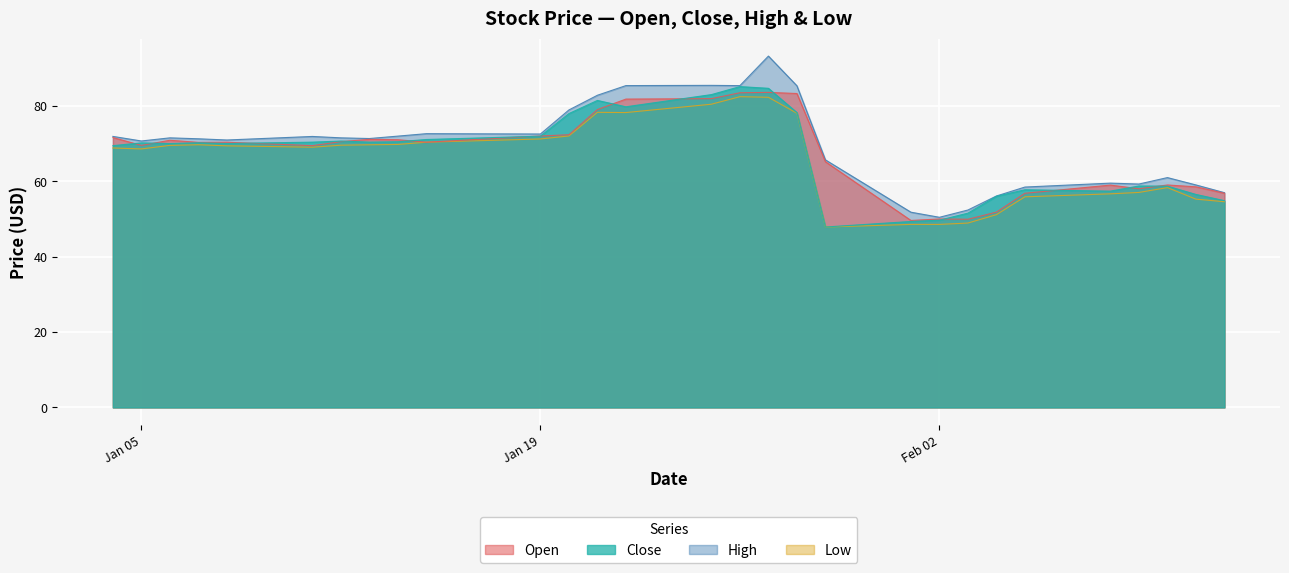

How many categories are shown in the chart?

29